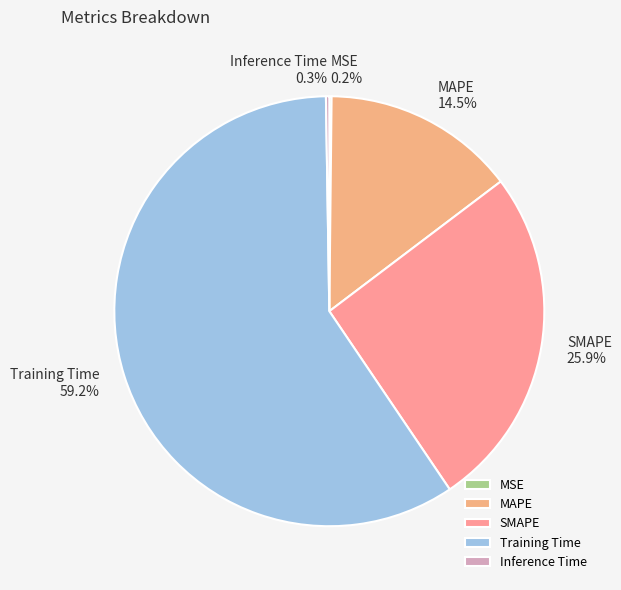

To the nearest percent, what is the average slice percentage?

20%